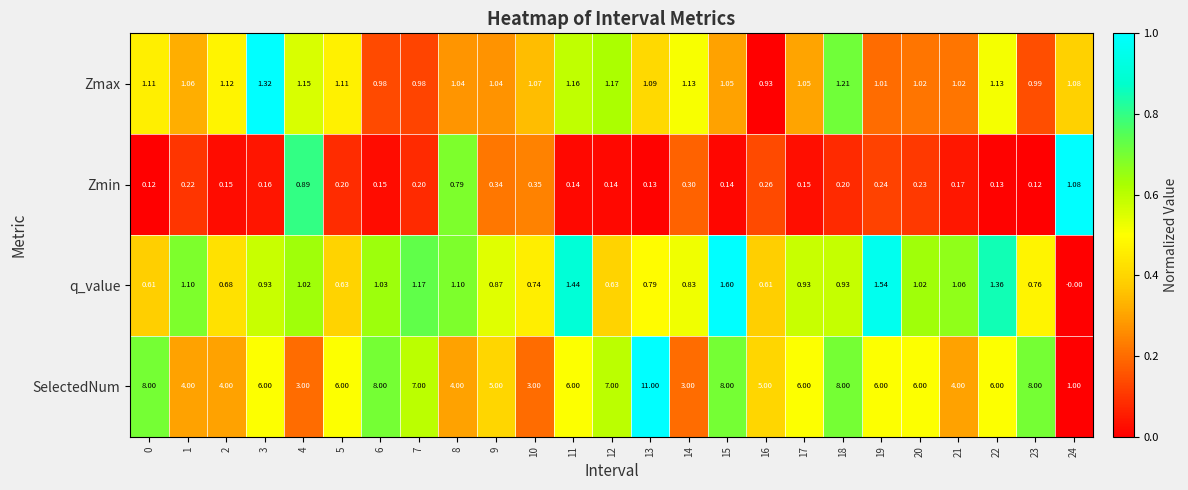

Which series changed the most between 9 and 14?

SelectedNum